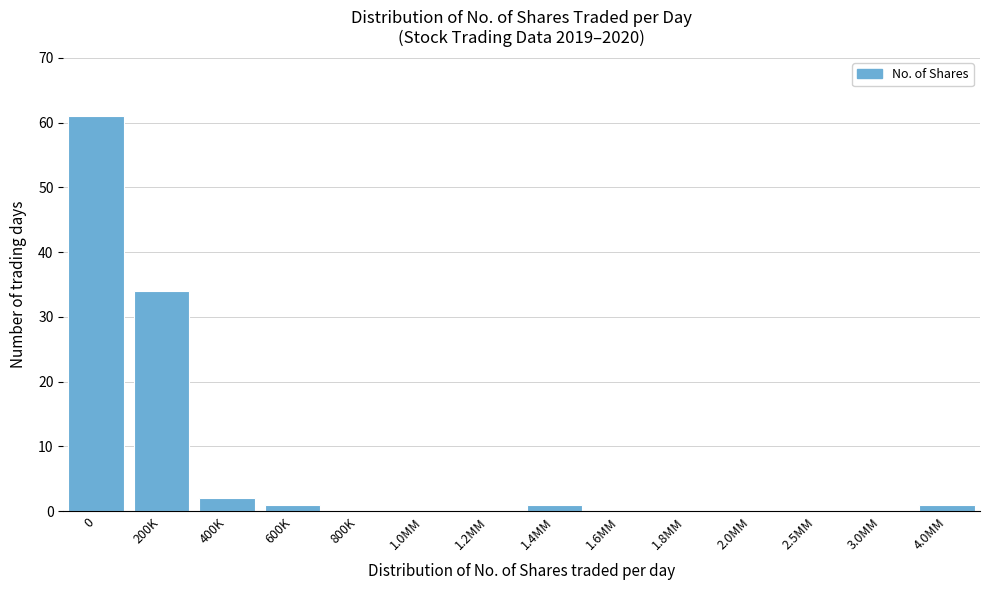

Reading right to left, transcribe all the data shown in this chart.

4.0MM=1	3.0MM=0	2.5MM=0	2.0MM=0	1.8MM=0	1.6MM=0	1.4MM=1	1.2MM=0	1.0MM=0	800K=0	600K=1	400K=2	200K=34	0=61